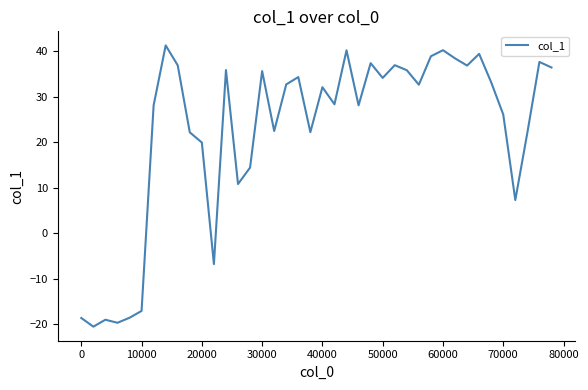

What is the smallest value displayed?

-20.5